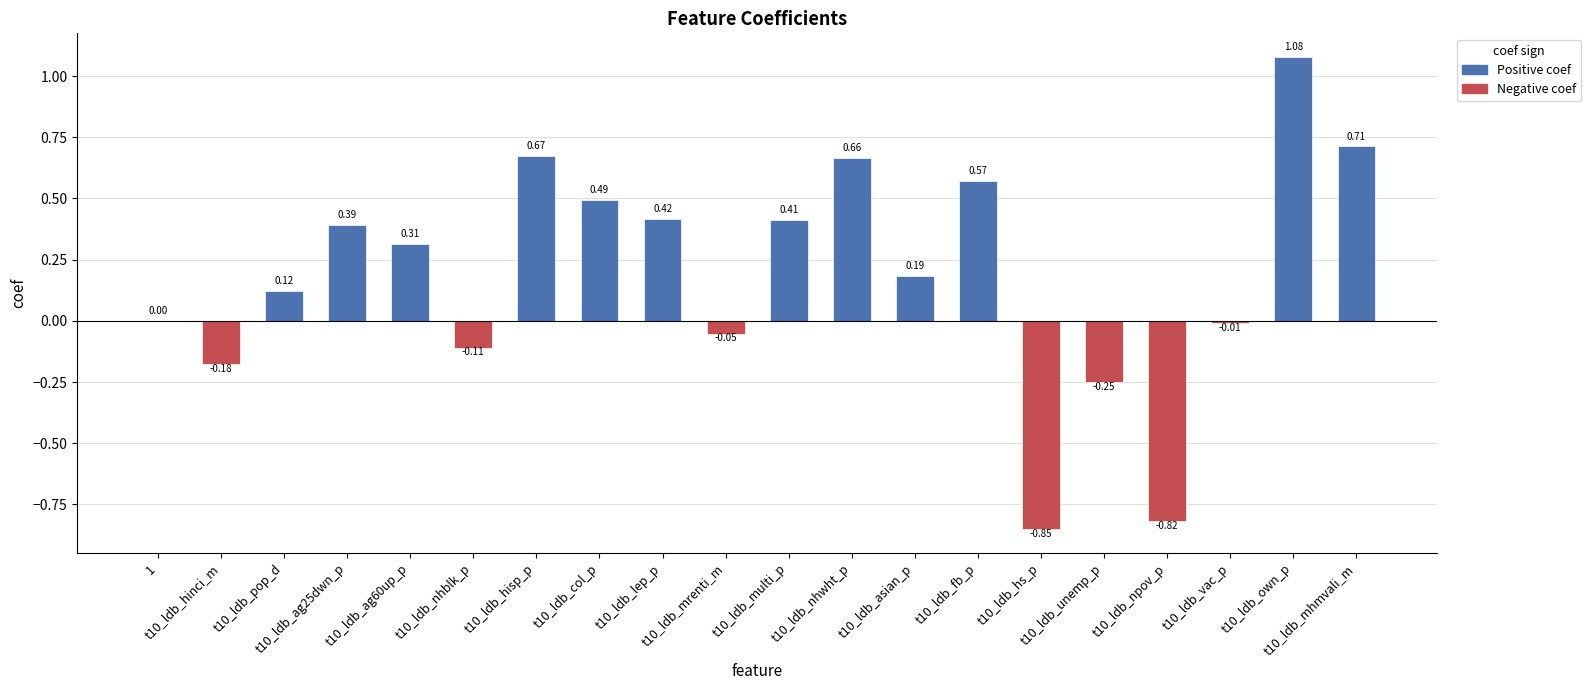

What is the sum of all values?

3.8